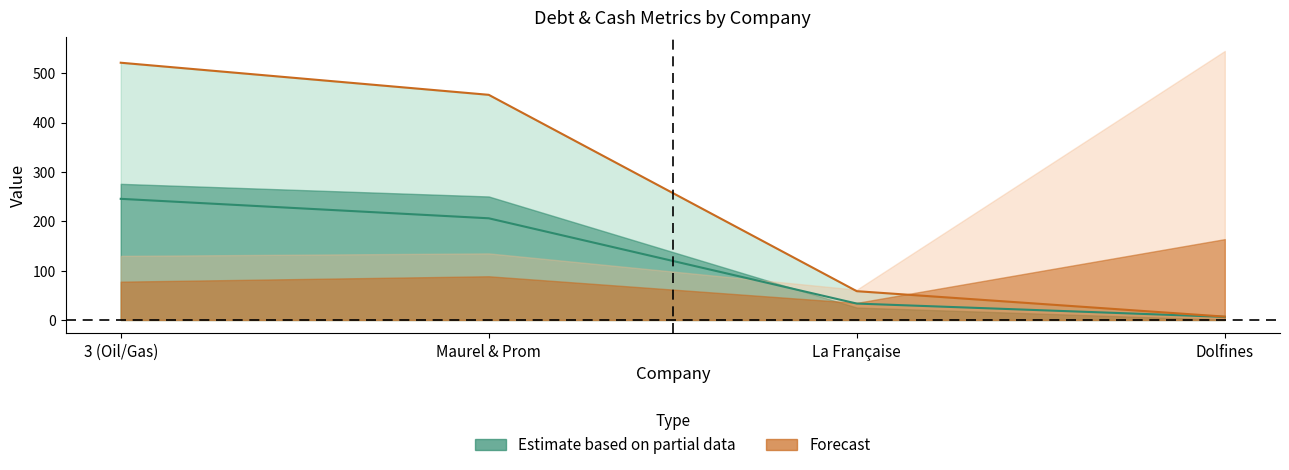

How many lines are shown in the chart?

2